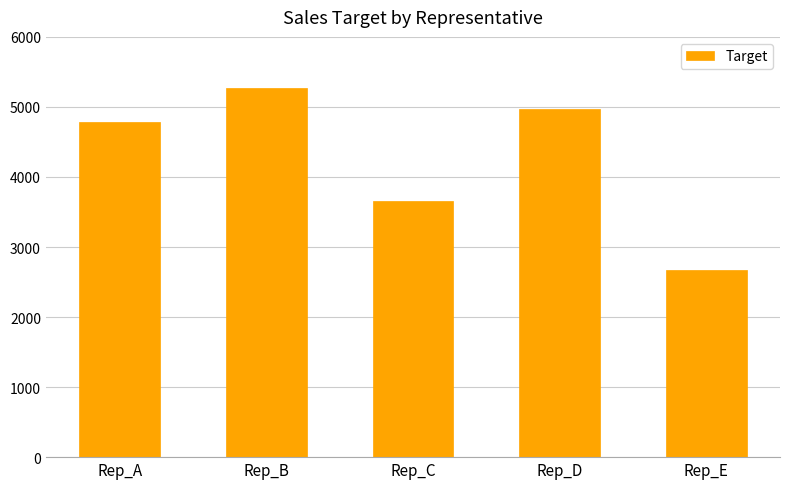

Reading right to left, extract all data points from this chart.

2676	4966	3656	5269	4781